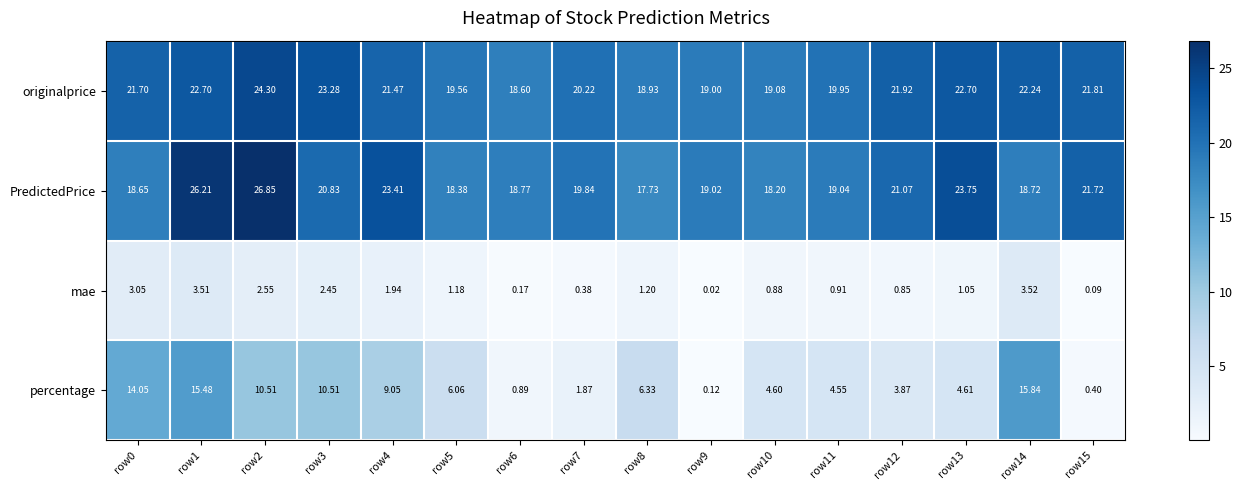

Between row8 and row9, which series saw the biggest shift?

percentage